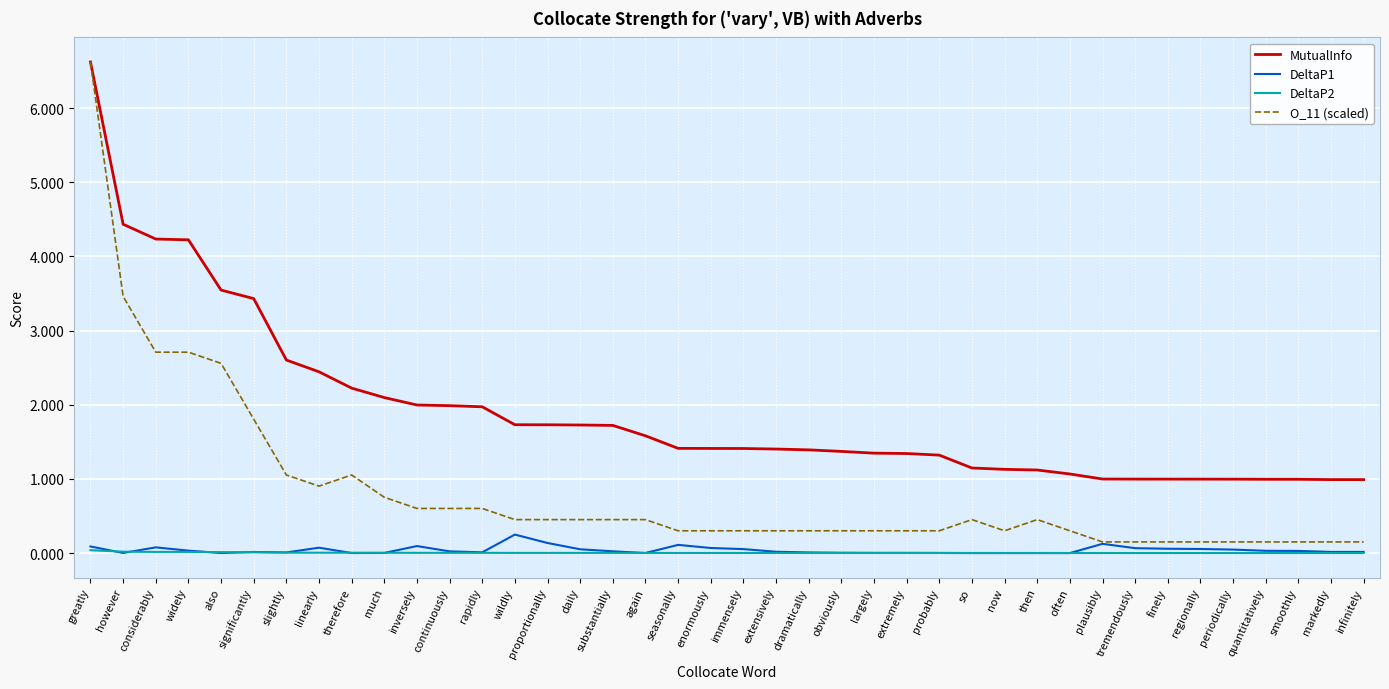

What position from the left is obviously?

24